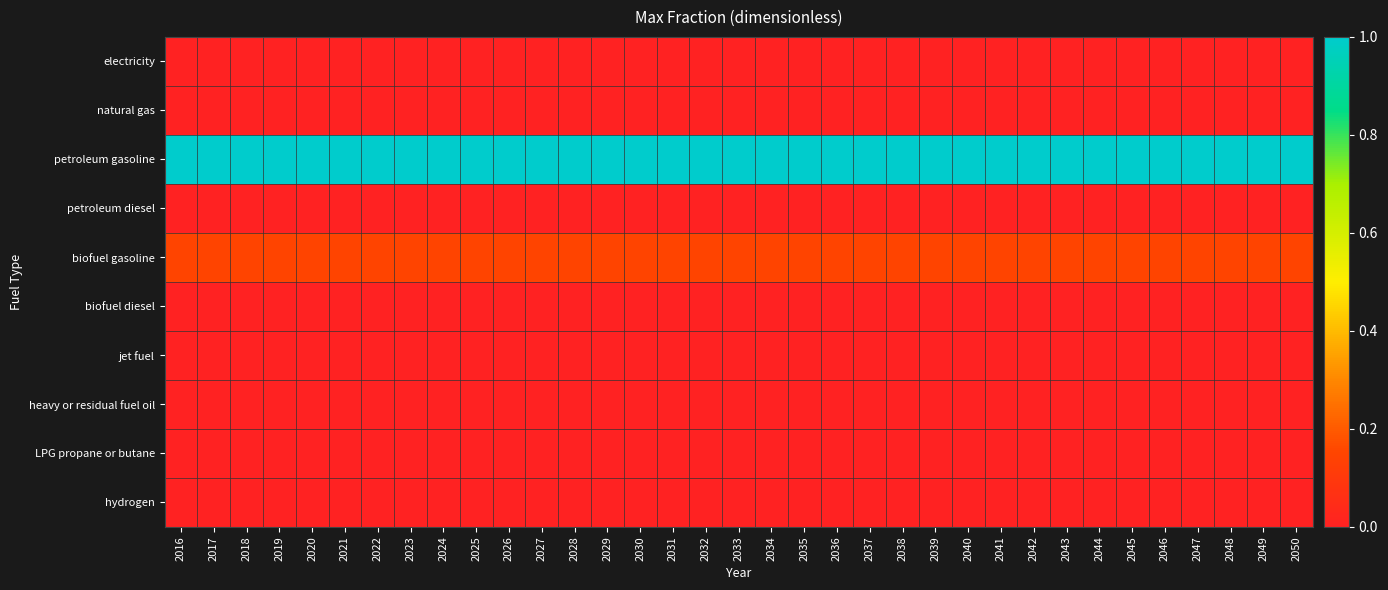

Which series has the largest total across all categories?

petroleum gasoline